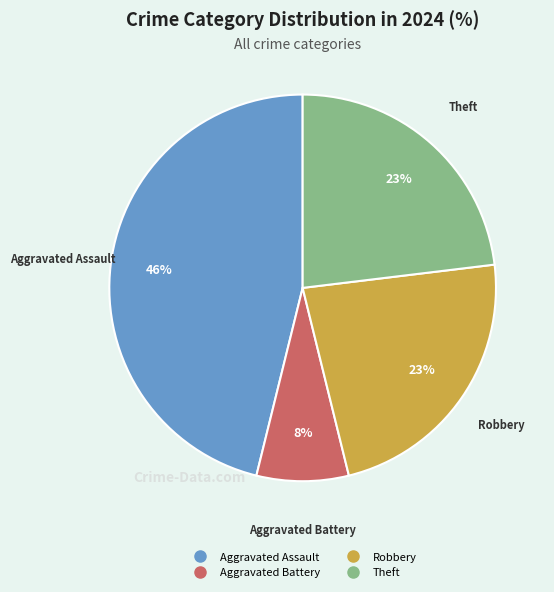

Is there a majority slice in this chart?

No